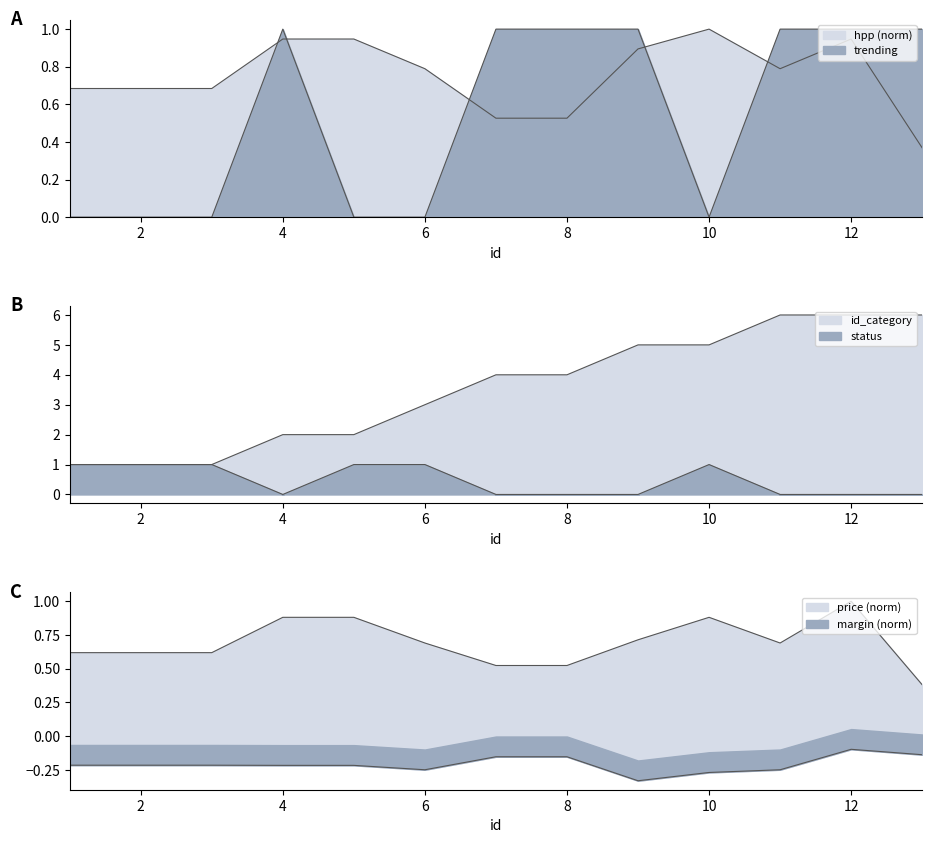

At how many categories does at least one series exceed 4?

5